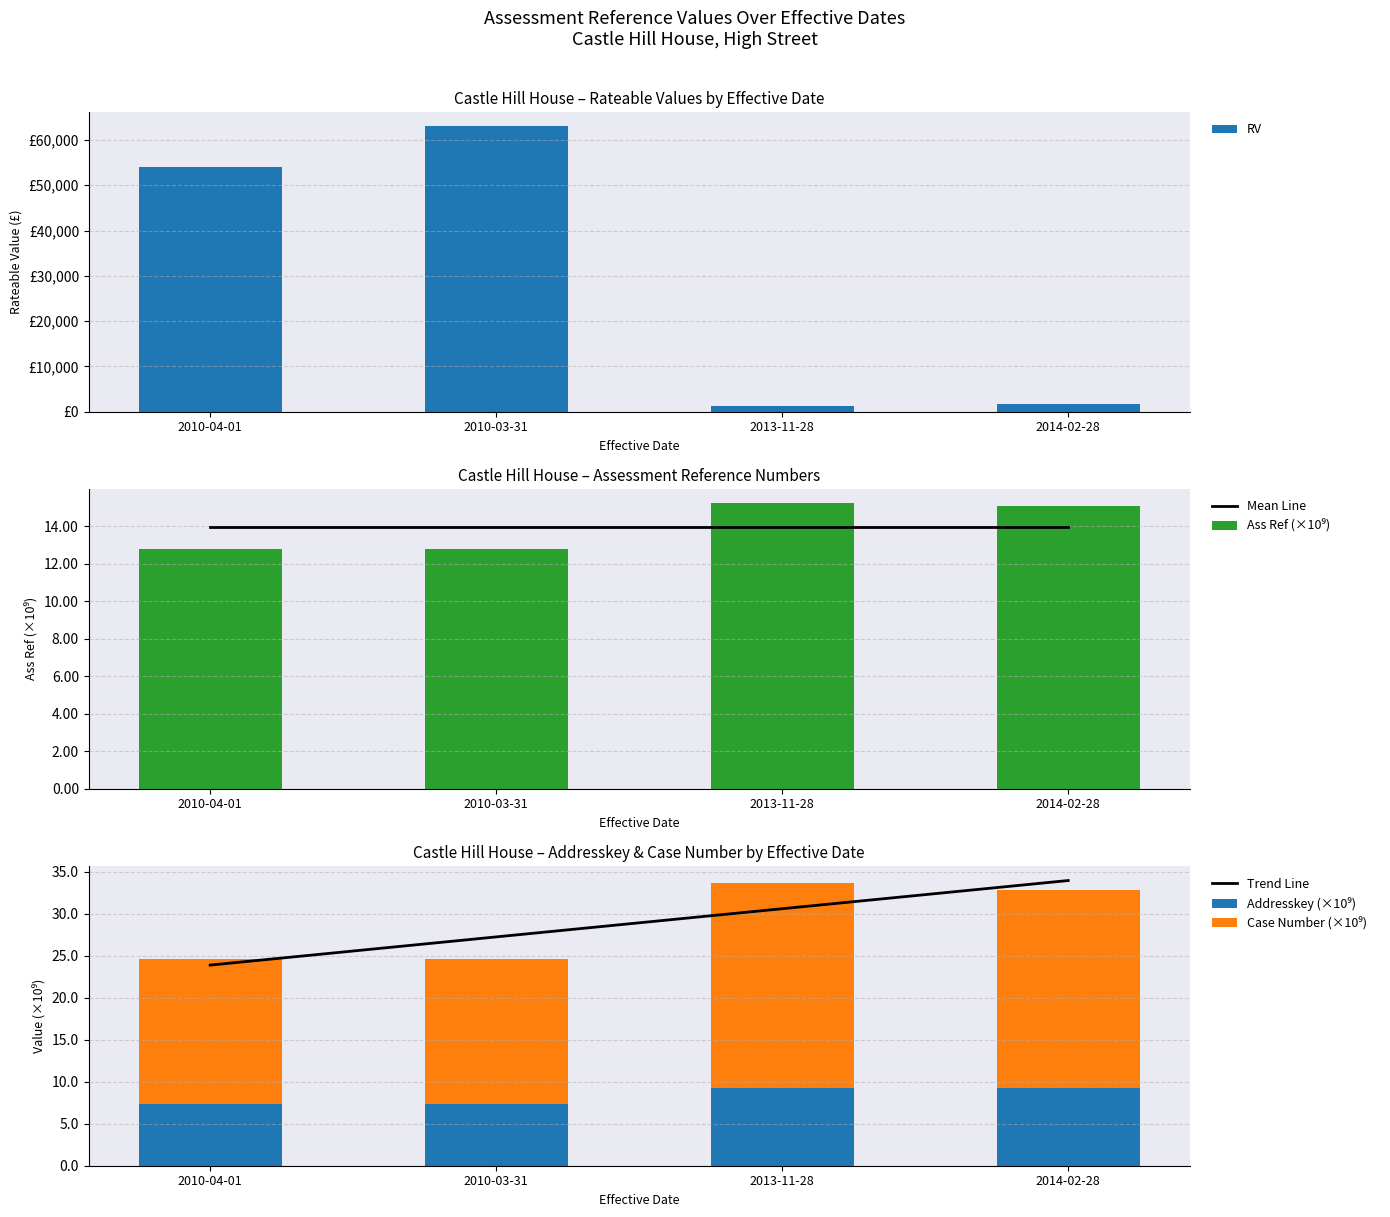

What is the smallest value displayed?

7.4